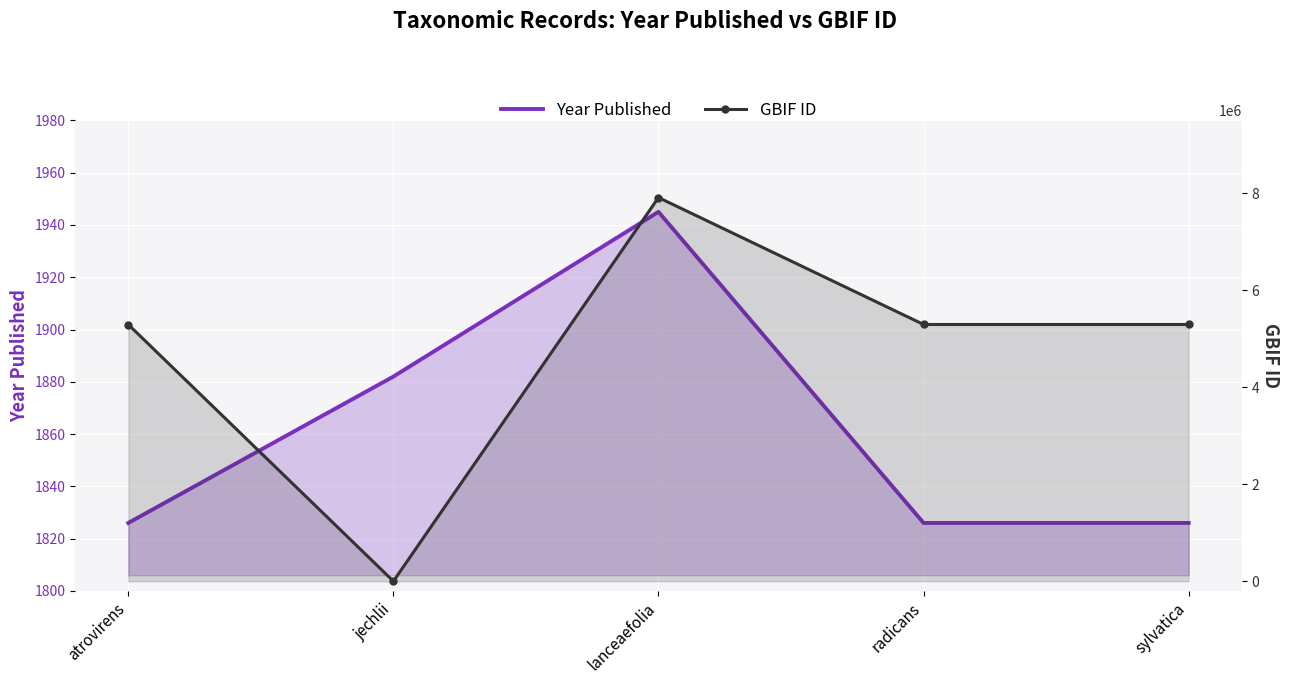

What is the spread (max minus min) of values at radicans?

5290689